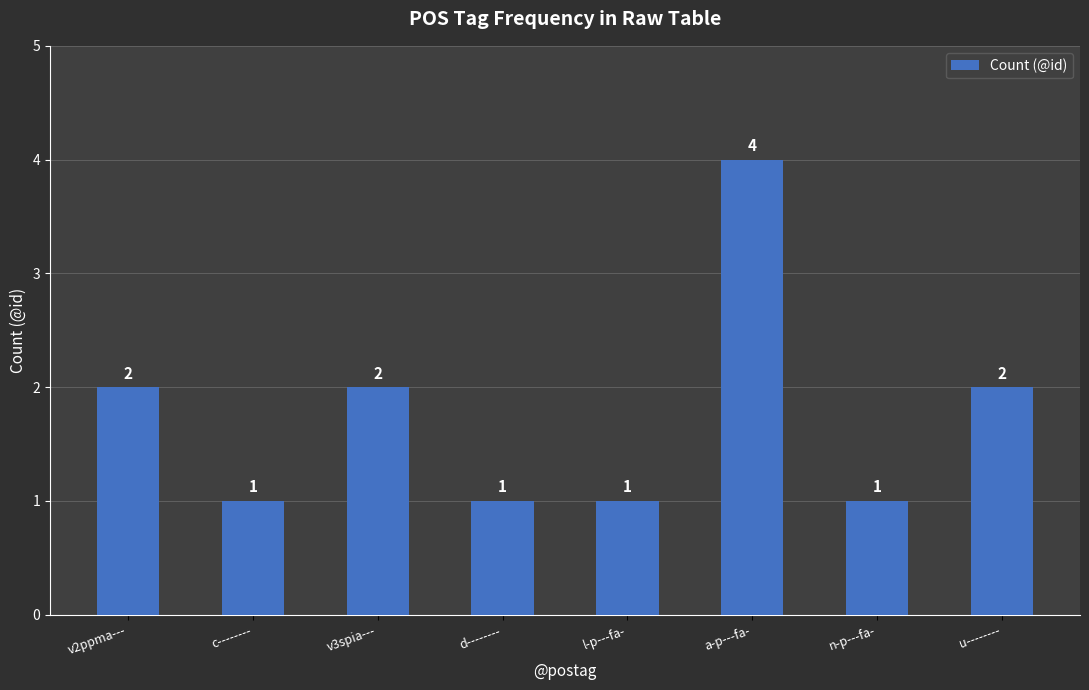

The value at v3spia--- is 1. True or false?

False